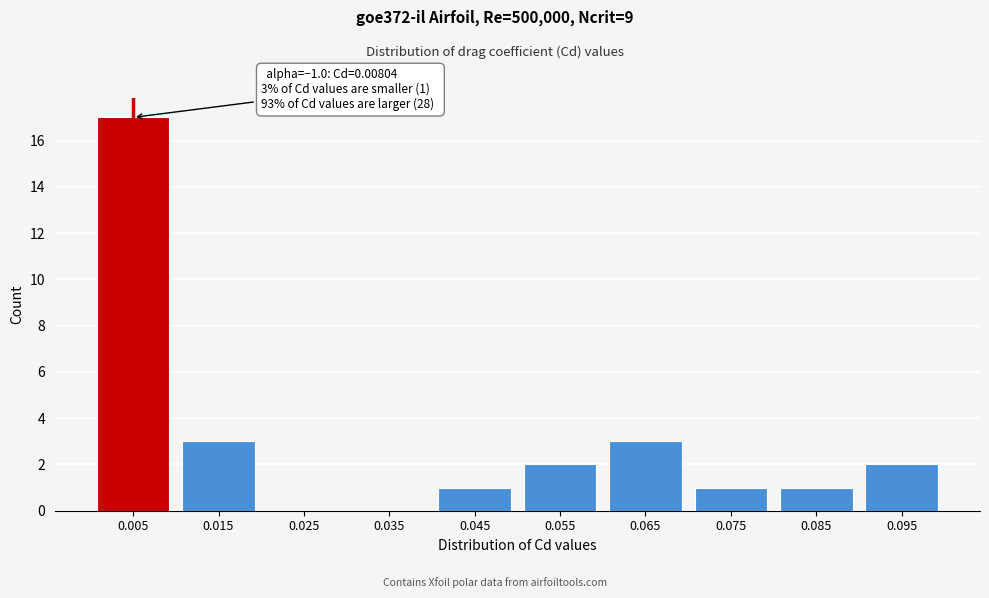

Reading left to right, extract all data points from this chart.

0.005=17	0.015=3	0.025=0	0.035=0	0.045=1	0.055=2	0.065=3	0.075=1	0.085=1	0.095=2